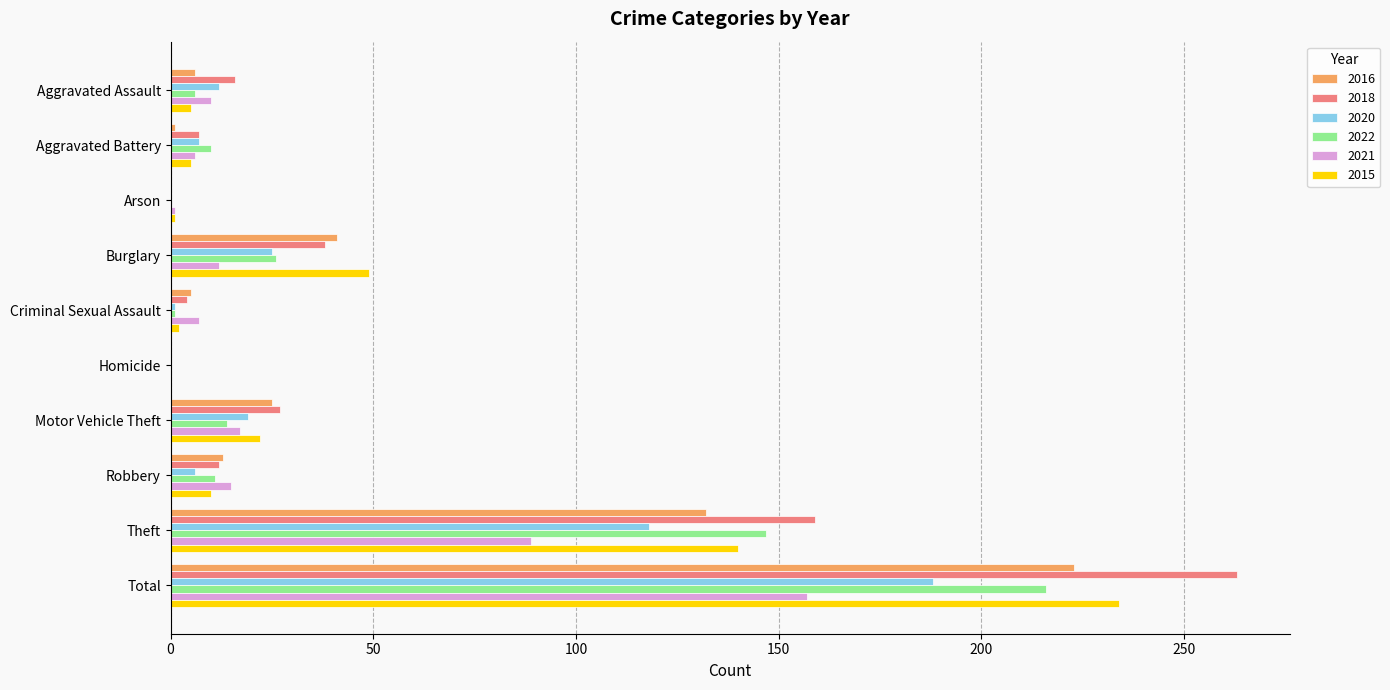

Count the number of data series in this chart.

6